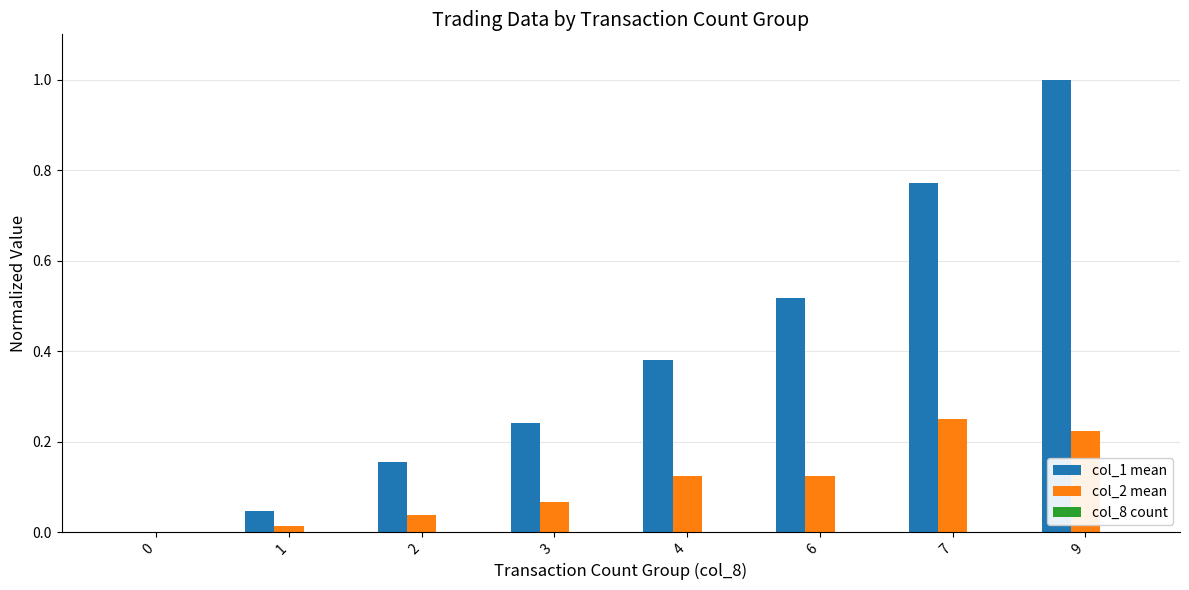

How many series are shown in this chart?

3